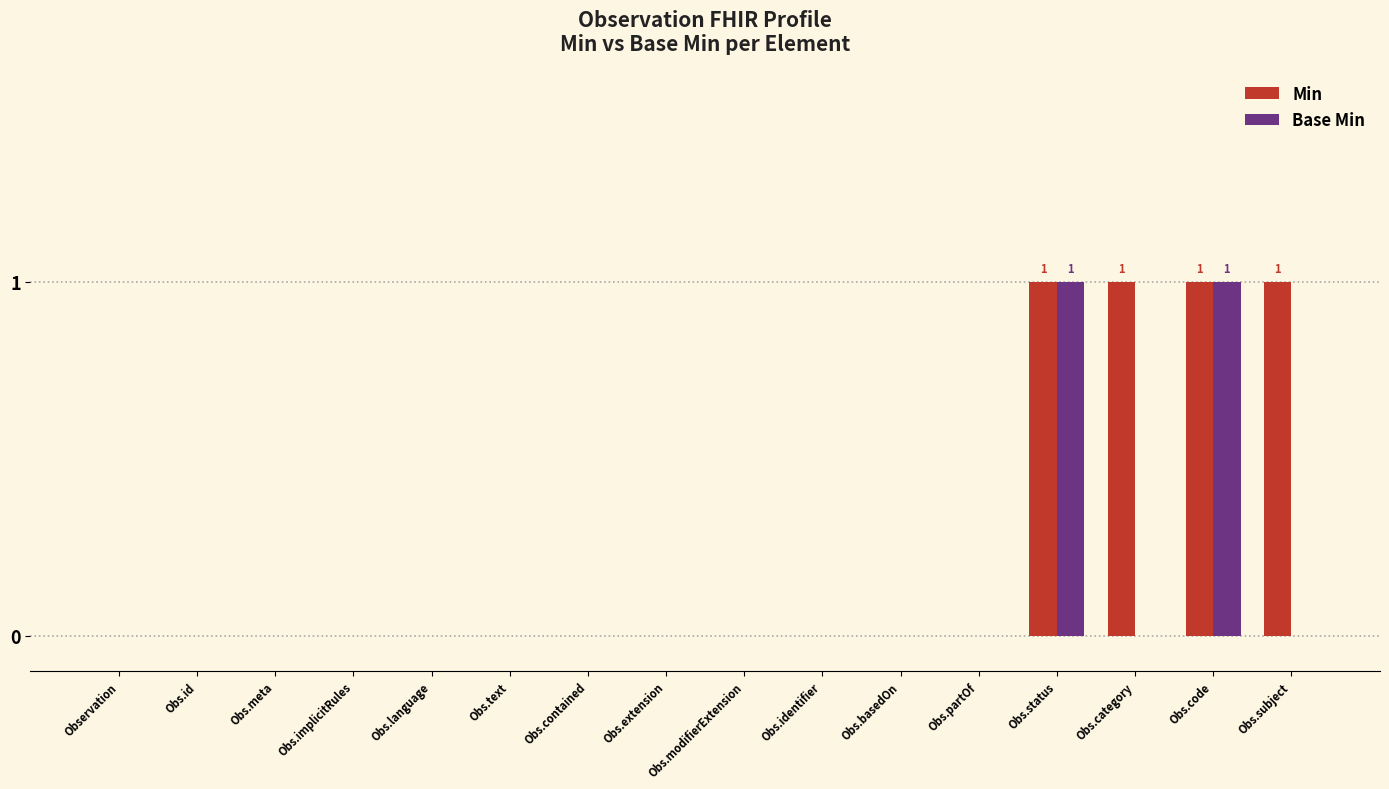

The value of Min at Obs.status is 2. True or false?

False